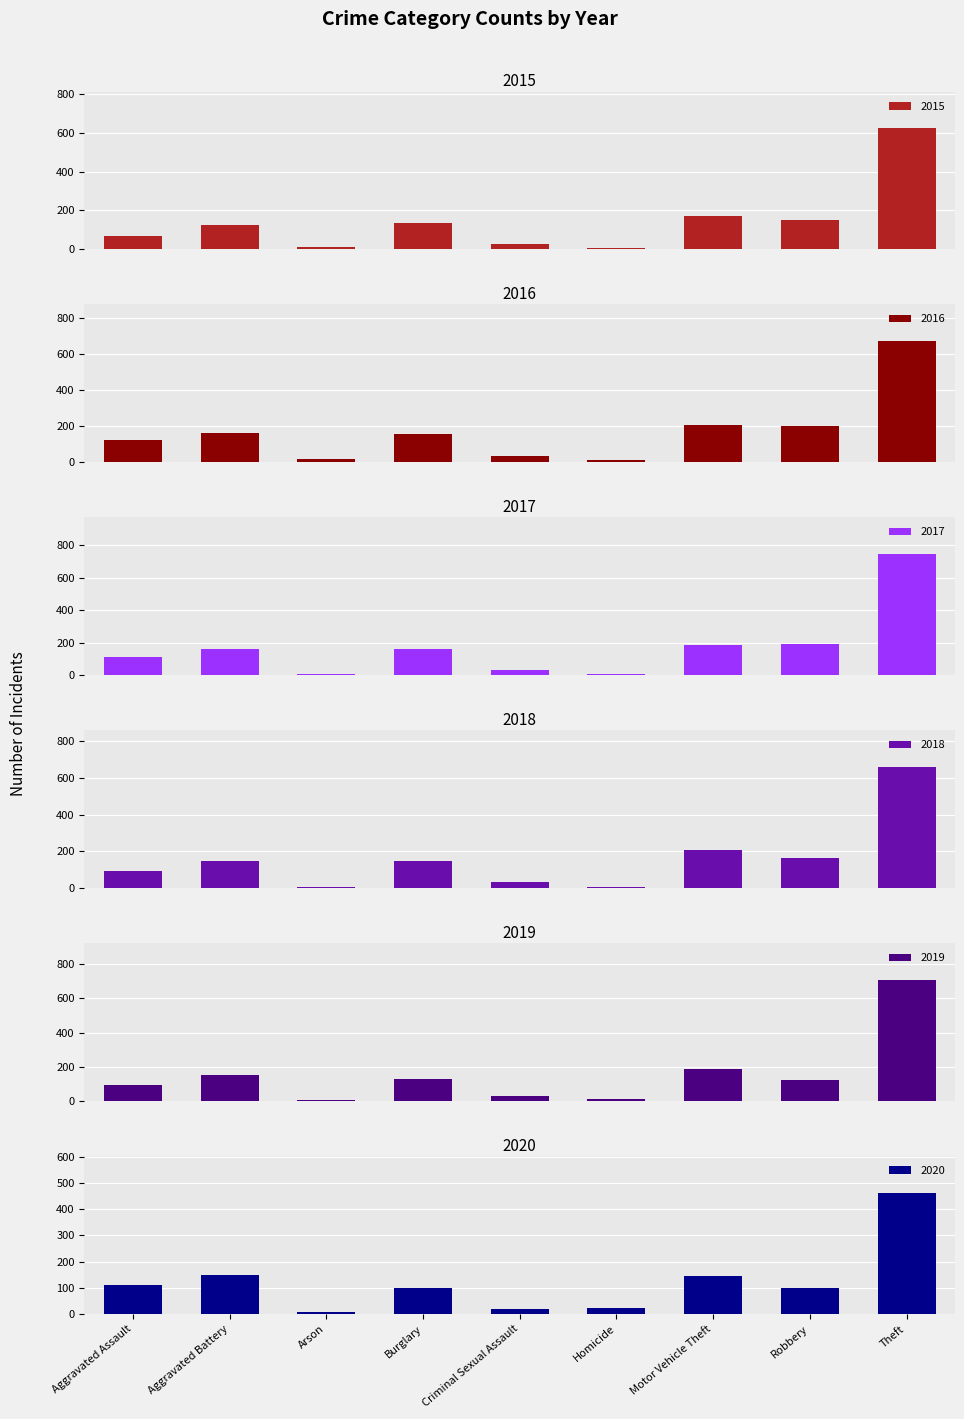

What is the value of the 2018 bar at the 4th from the left?

149